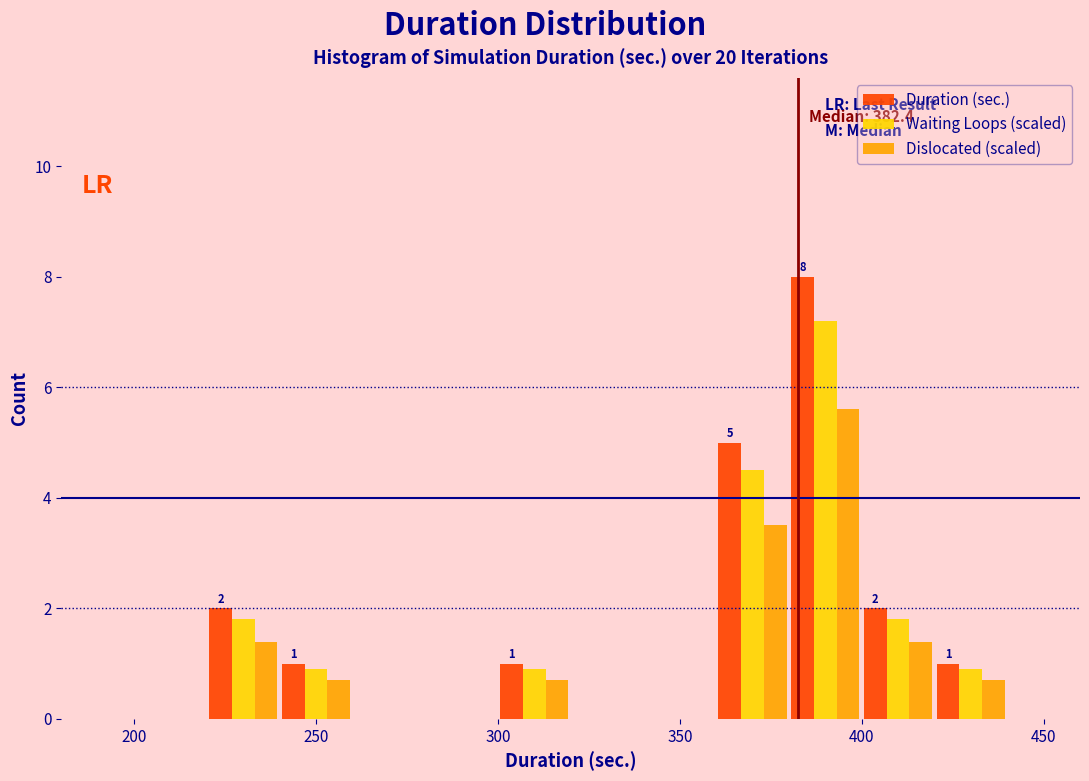

In the Dislocated (scaled) series, which range on the x-axis has the tallest bar?

380 to 400